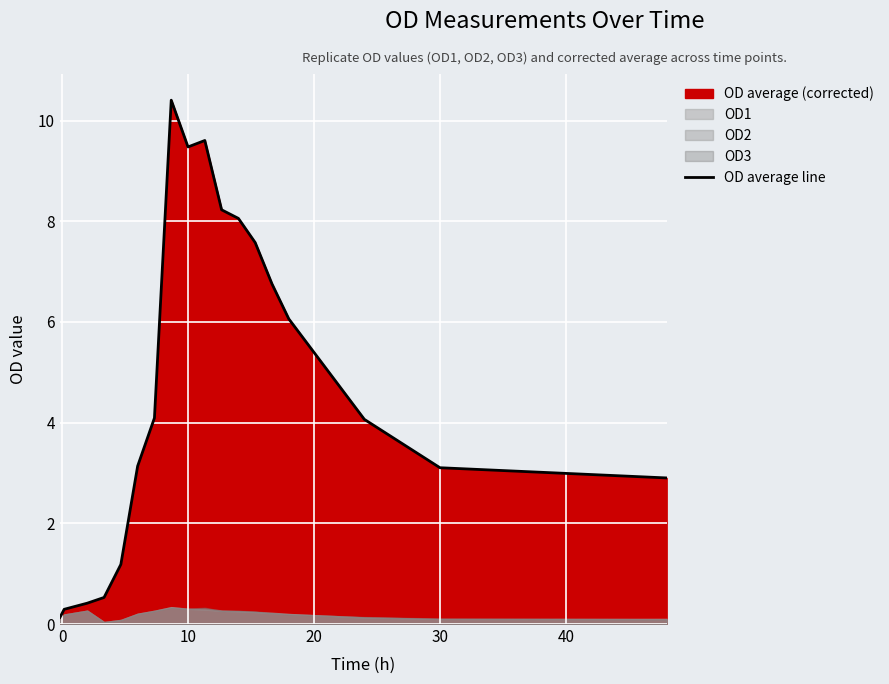

The value of OD average line at 10 is 5.6. True or false?

False